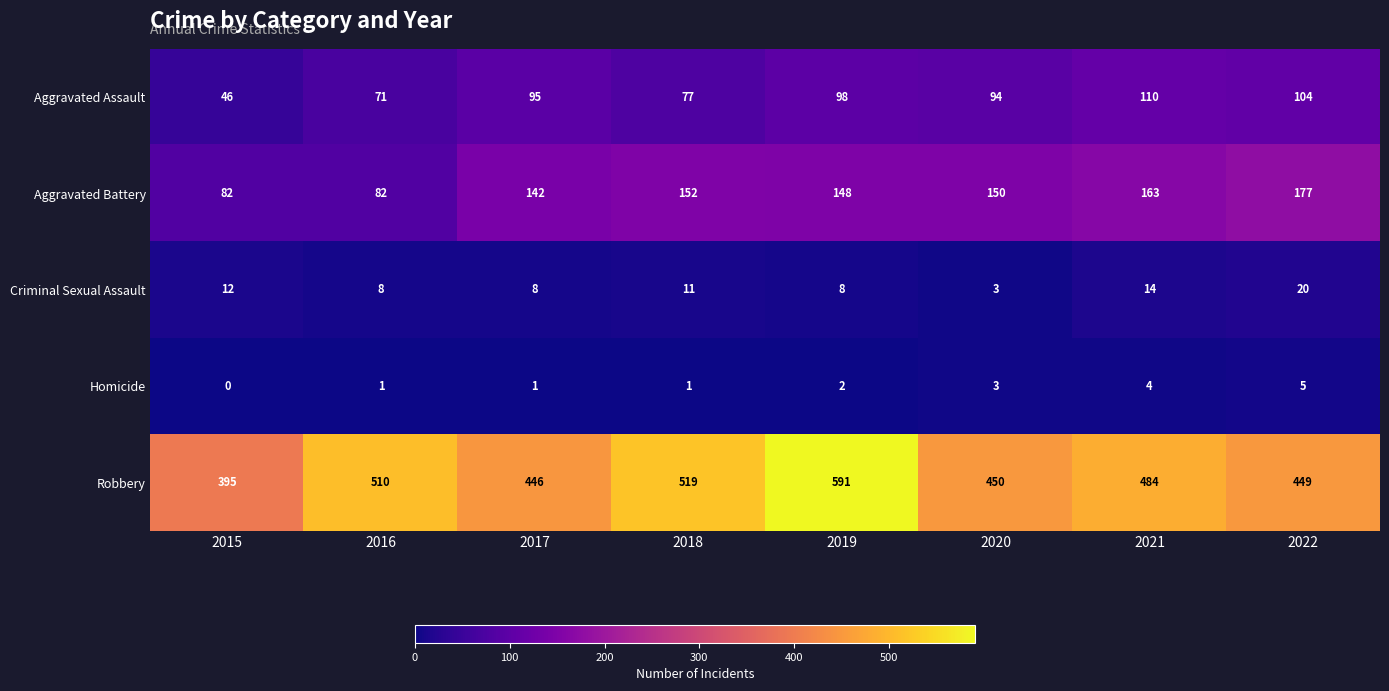

Is it true that Robbery equals 450 at 2020?

True